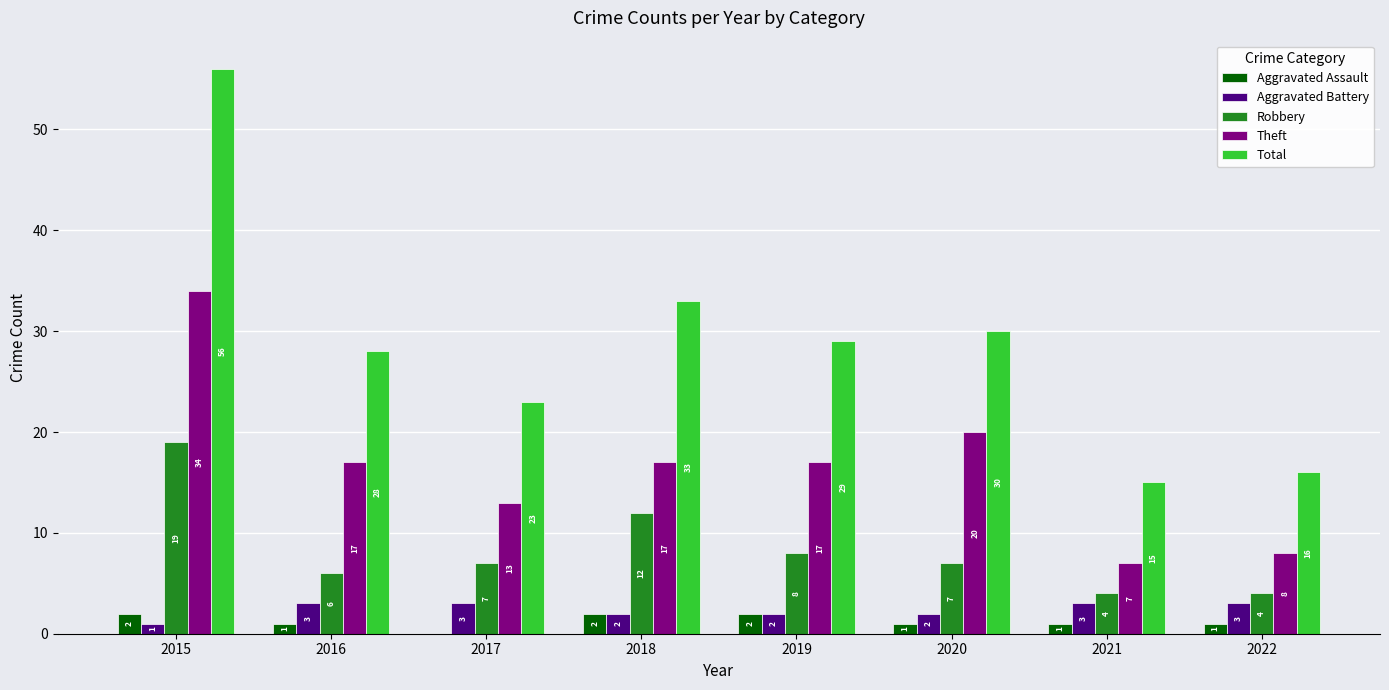

What is the sum of all Total values?

230